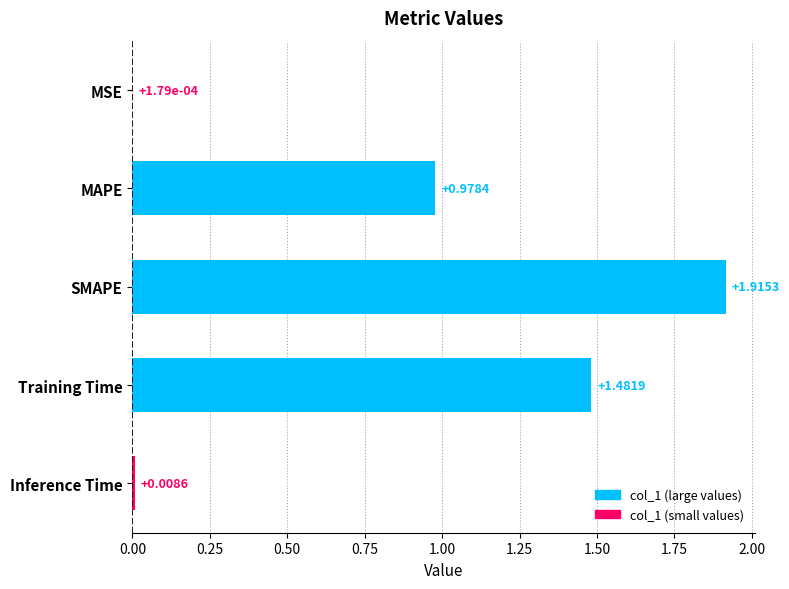

Which has a higher value, SMAPE or Training Time?

SMAPE